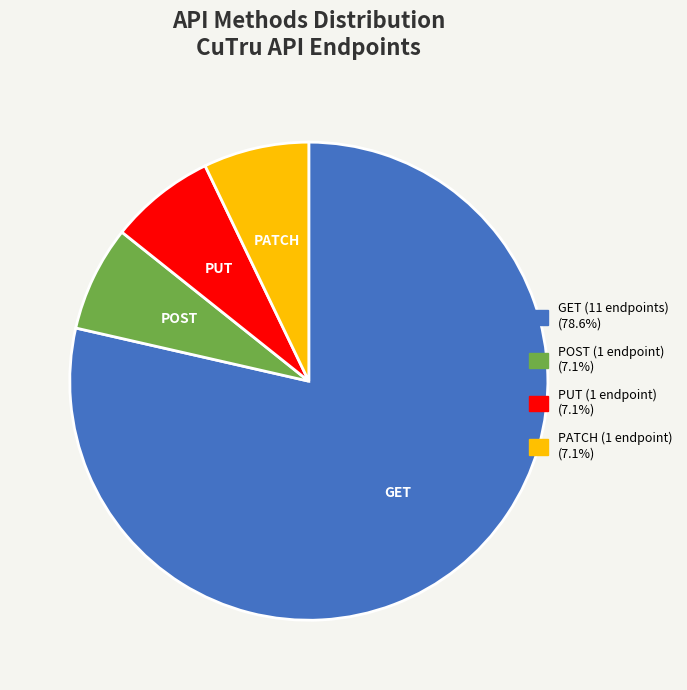

Count the number of slices in the pie.

4